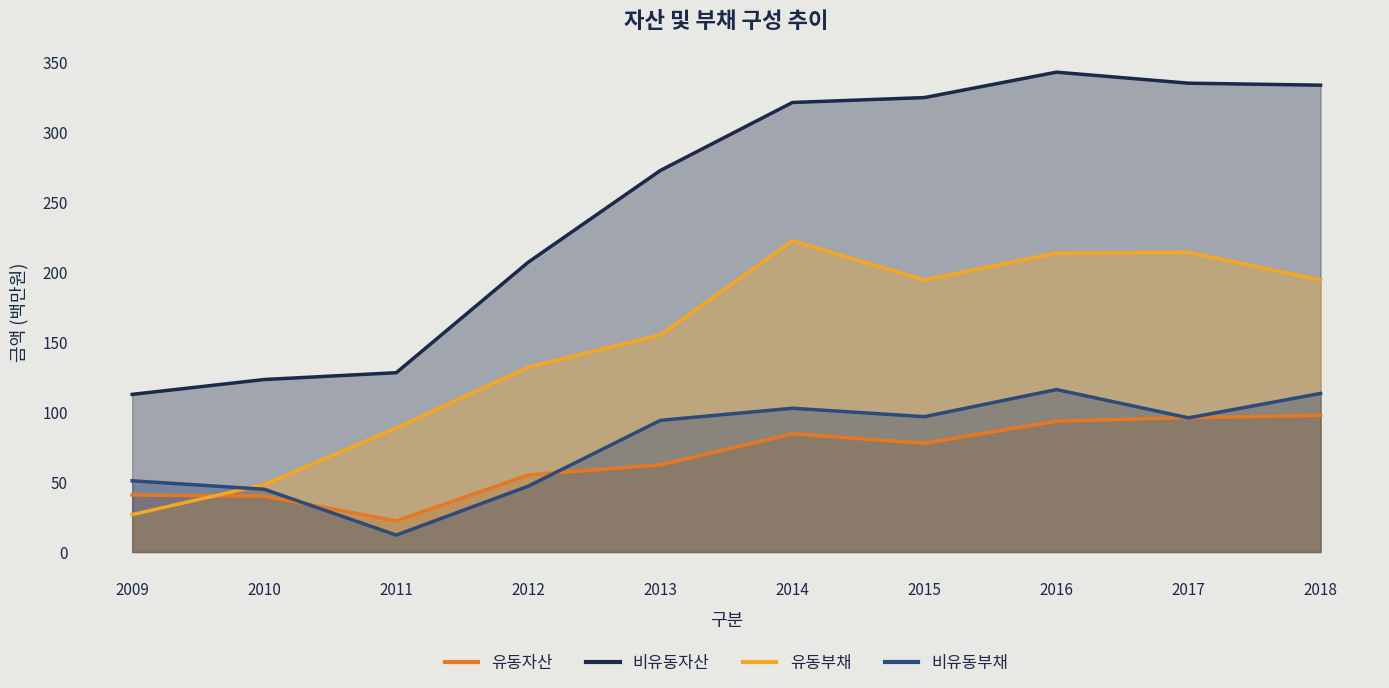

Between which two adjacent categories do 비유동부채 and 유동자산 first intersect?

2010 and 2011